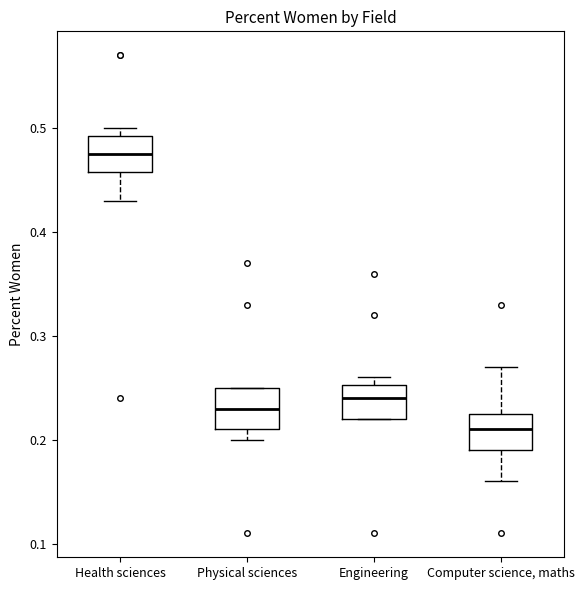

Which box has the highest median line?

Health sciences